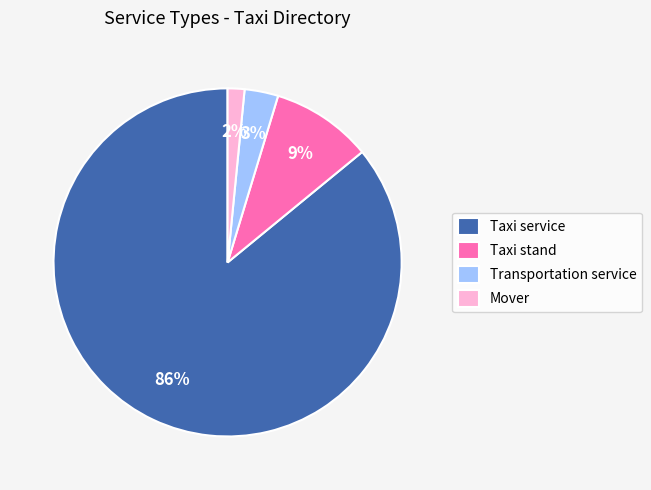

Count the number of slices in the pie.

4